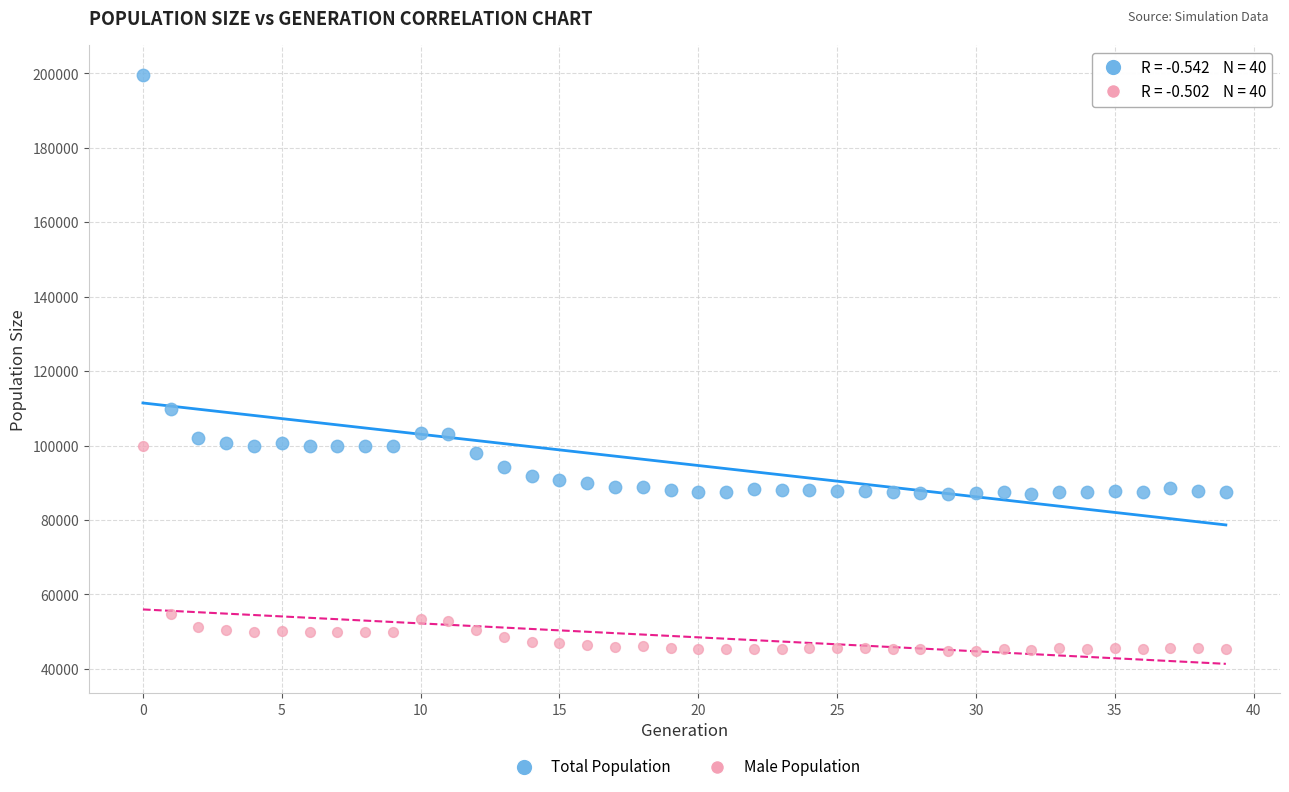

Across all data points, what is the range of Y values (max minus min)?

154860